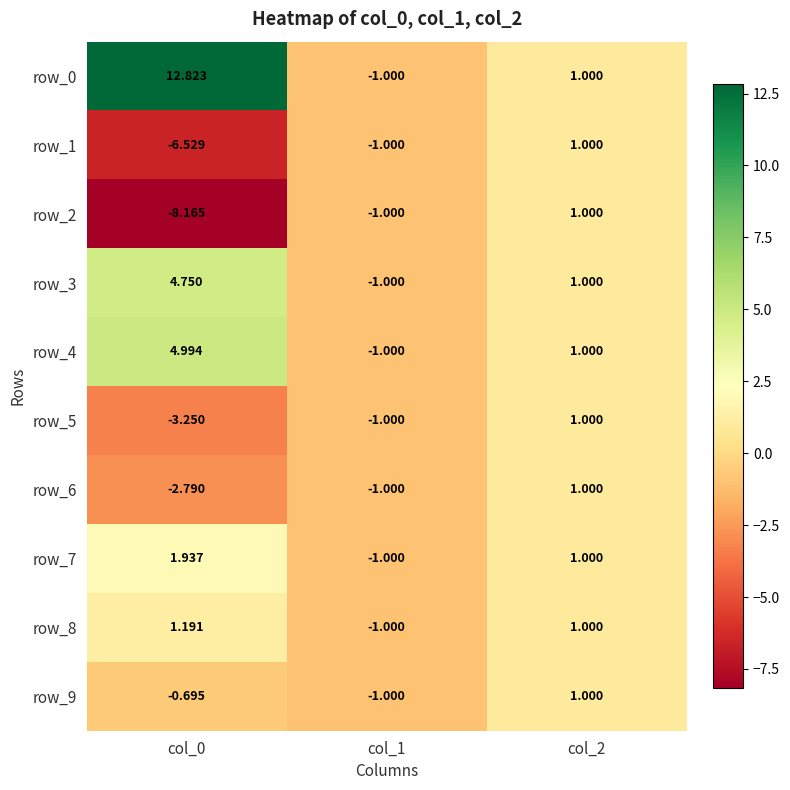

How many values in row_9 are above zero?

1